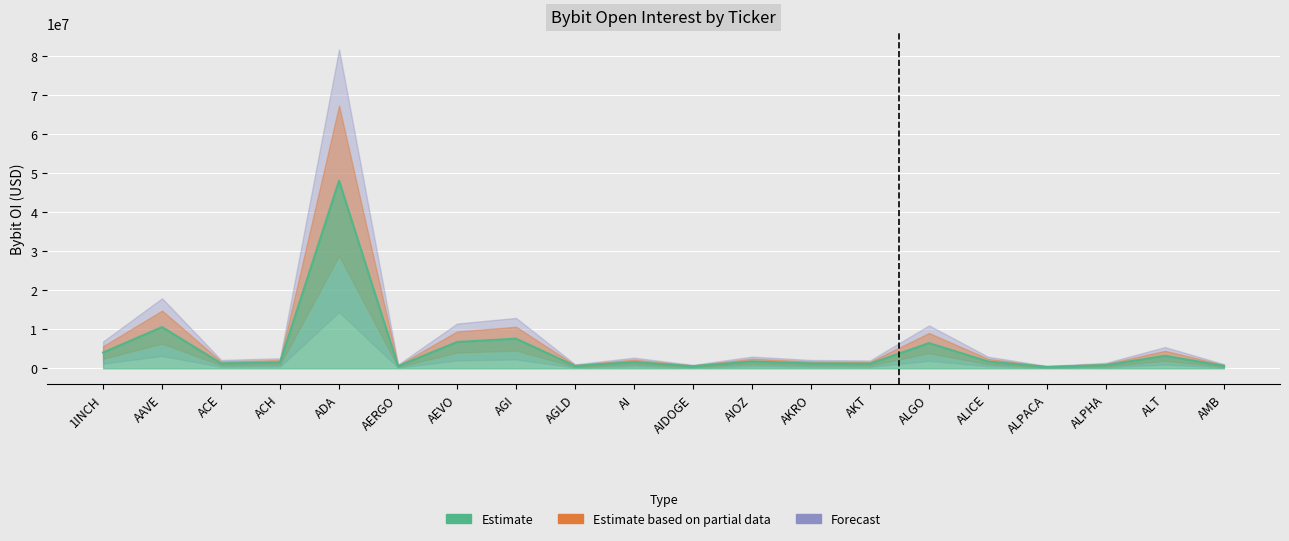

What is the minimum value shown in the chart?

360257